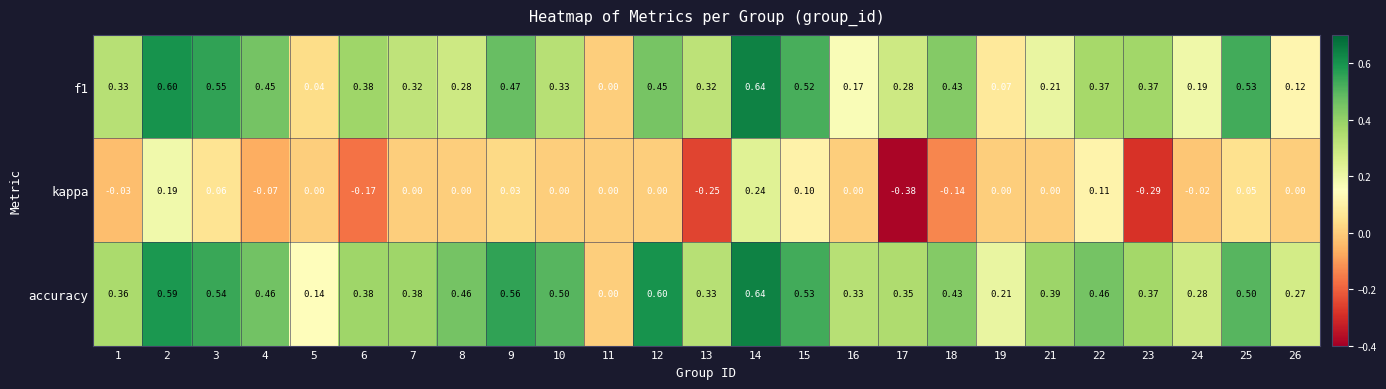

Is the value of f1 at 13 greater than the value of kappa at 26?

Yes